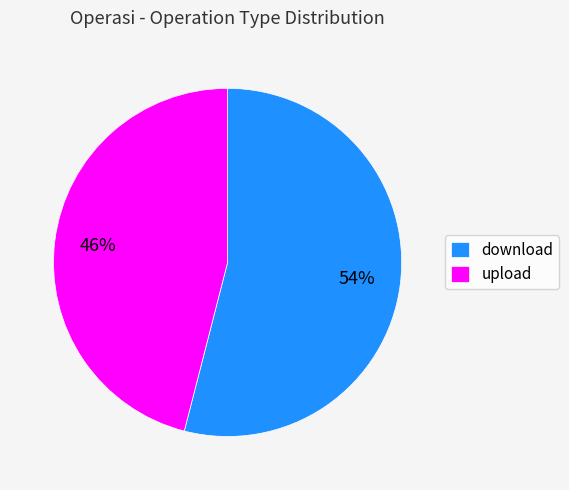

True or false: upload accounts for 36% of the total.

False